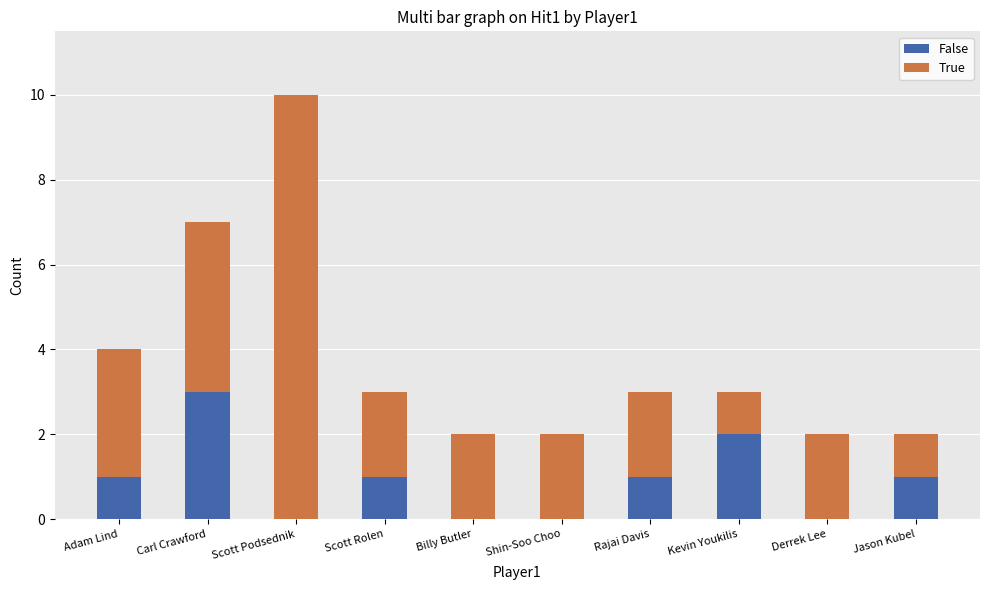

At which category is the sum across all series the highest?

Scott Podsednik